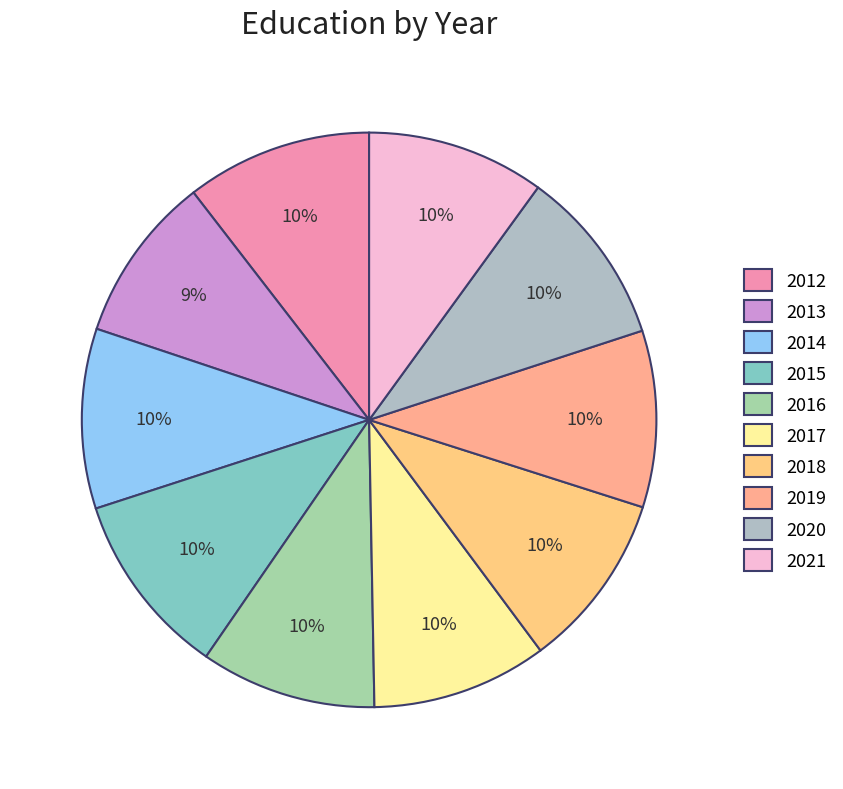

Is it true that 2014 is 24% of the pie?

False